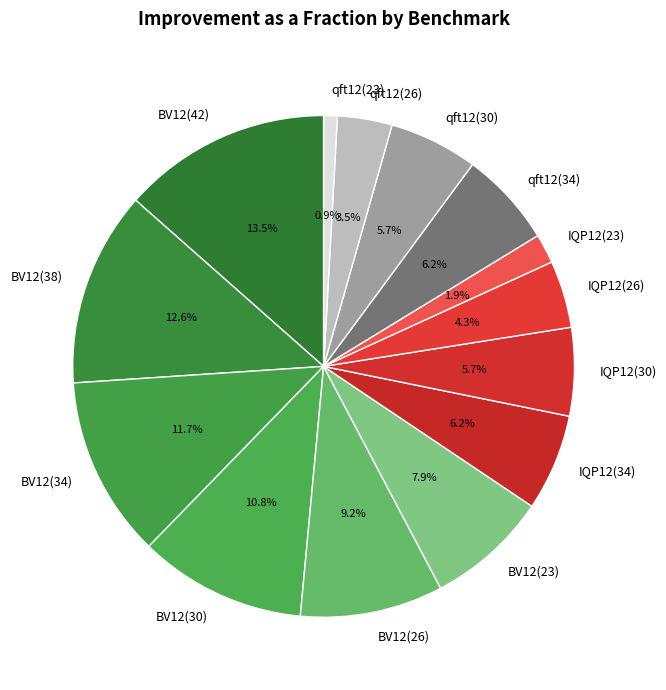

Which slice is the largest?

BV12(42)